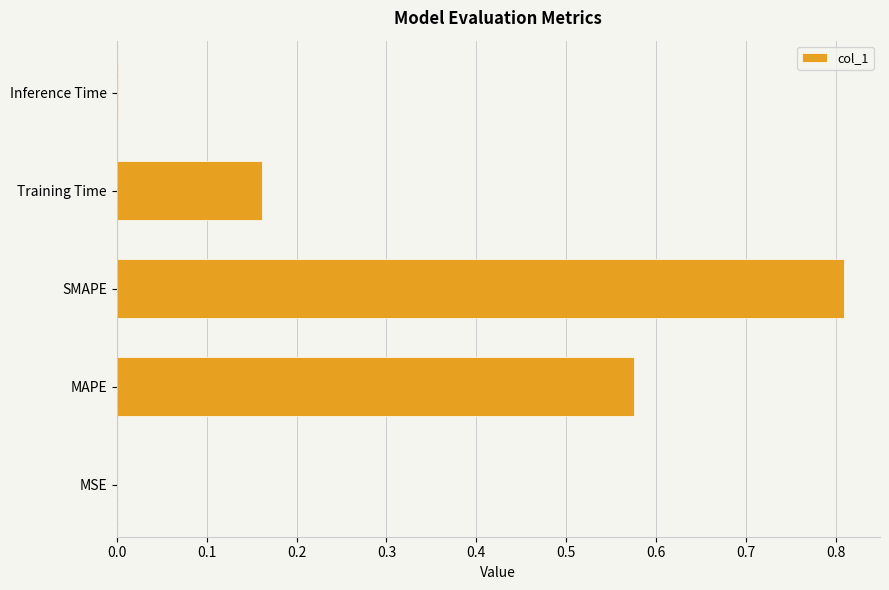

At which category does the chart reach its peak across all series?

SMAPE